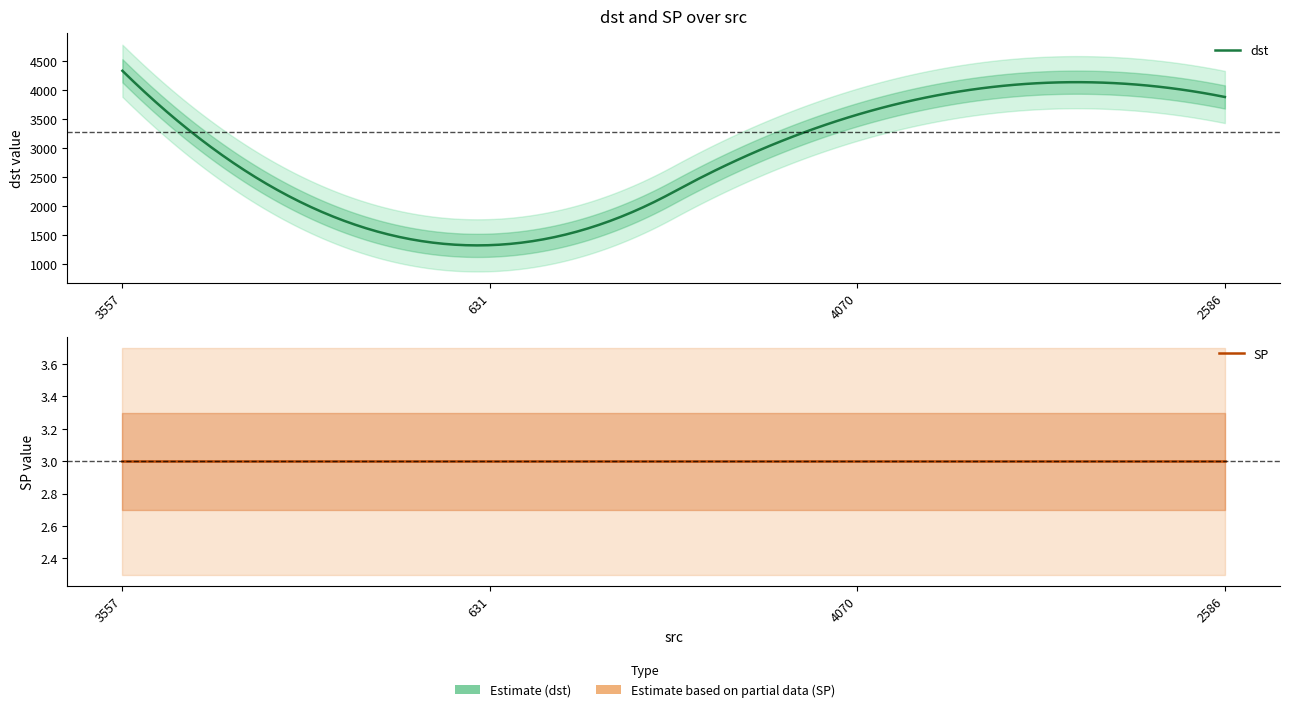

Is the value of SP at 4070 greater than the value of dst at 2586?

No